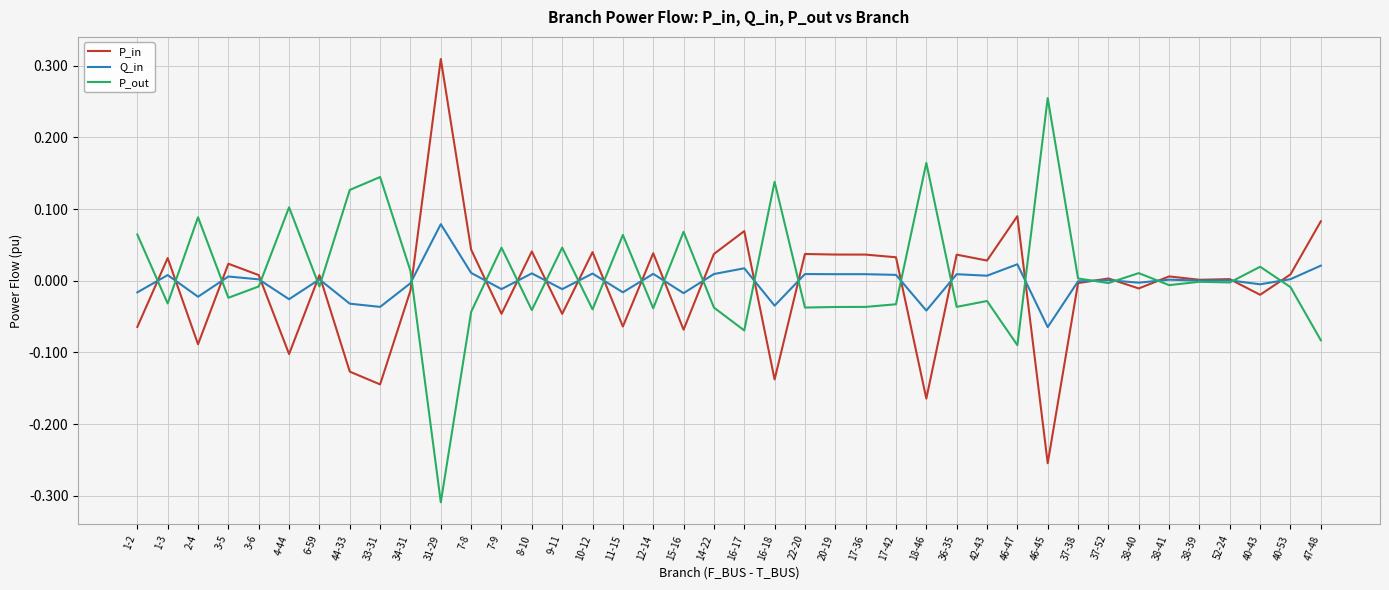

List the series in order of their peak value, lowest first.

Q_in, P_out, P_in